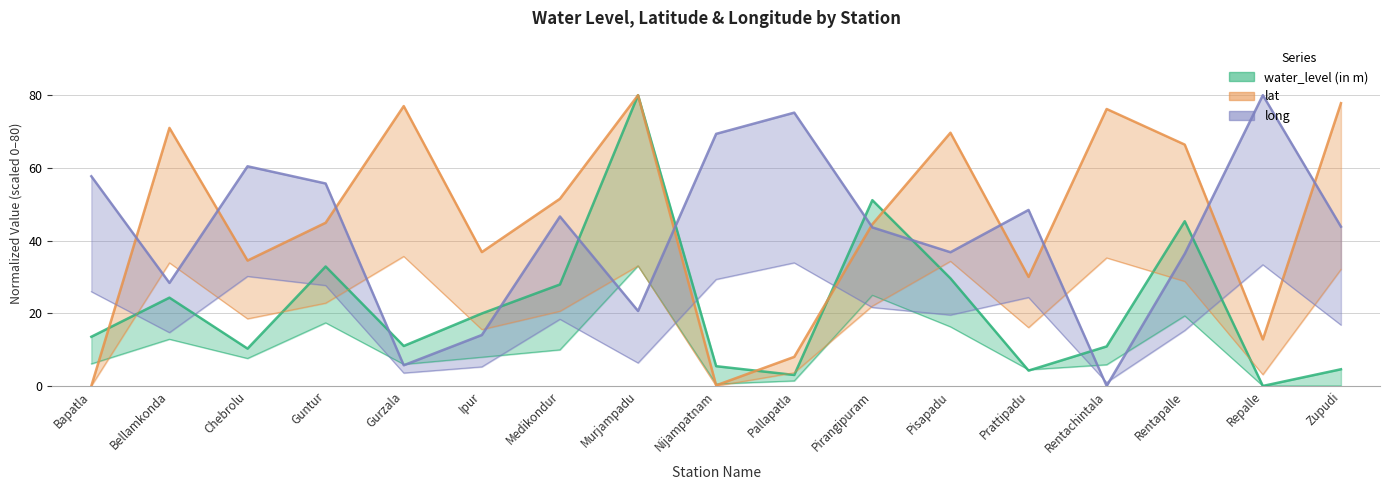

At which label does long reach its peak?

Repalle